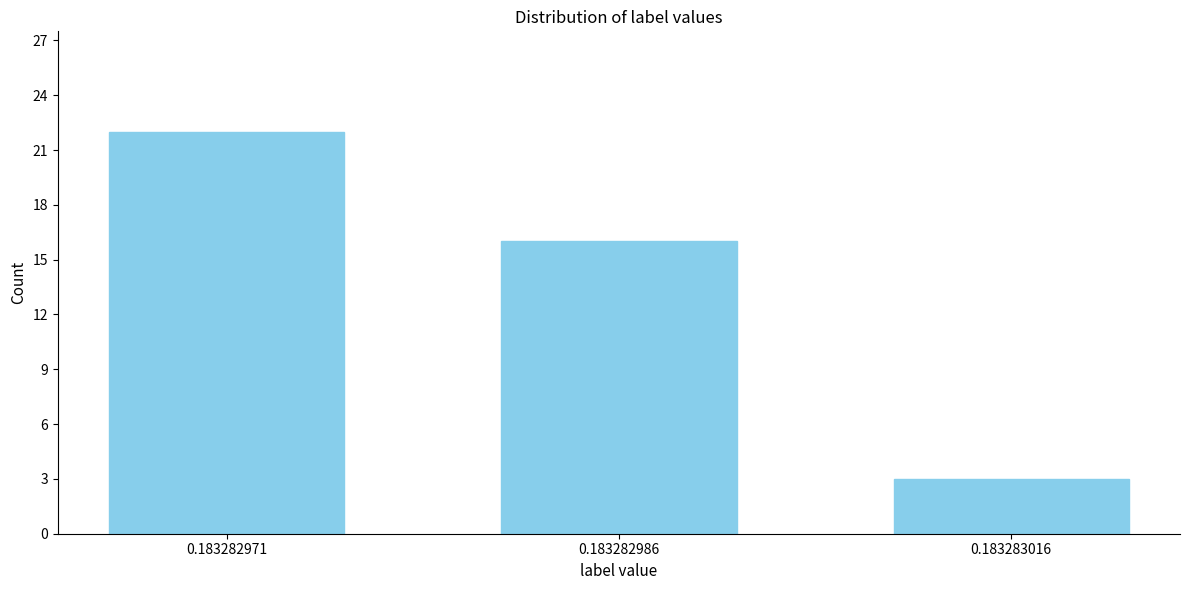

Reading left to right, list all the values displayed in this chart.

22	16	3